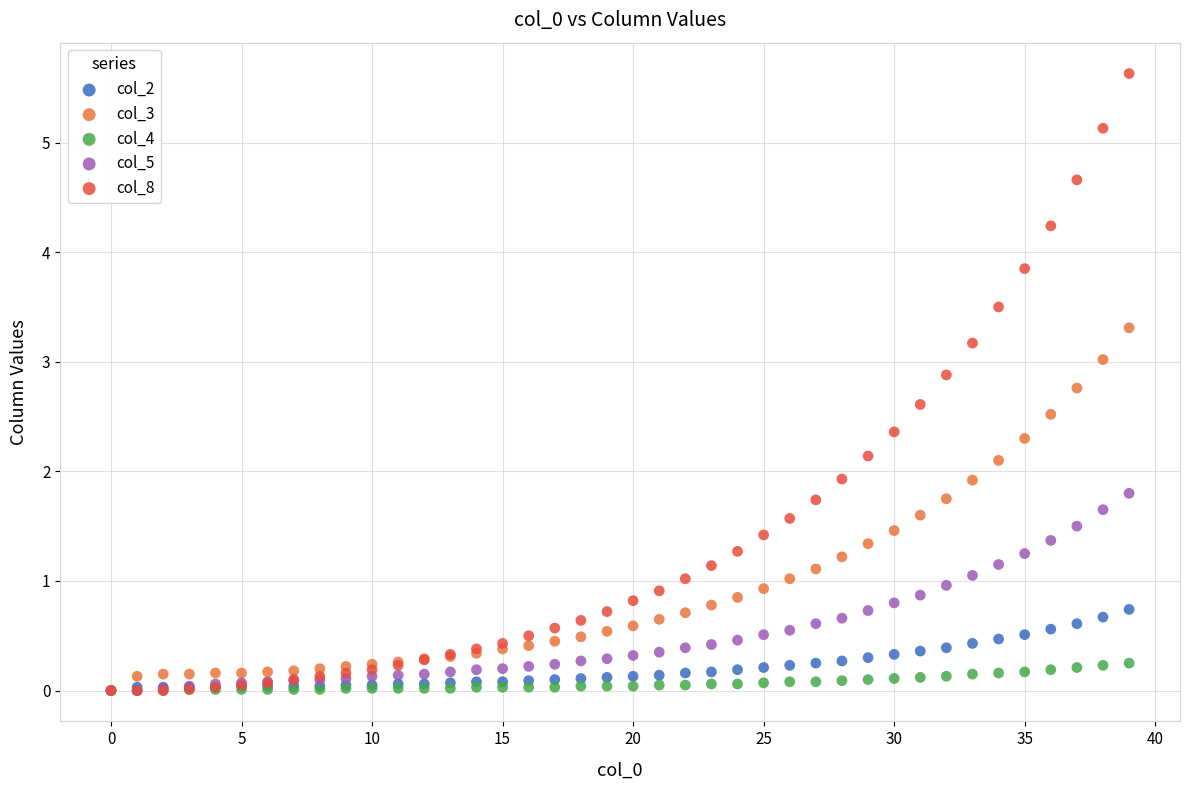

Which series has the widest spread of Y values?

col_8